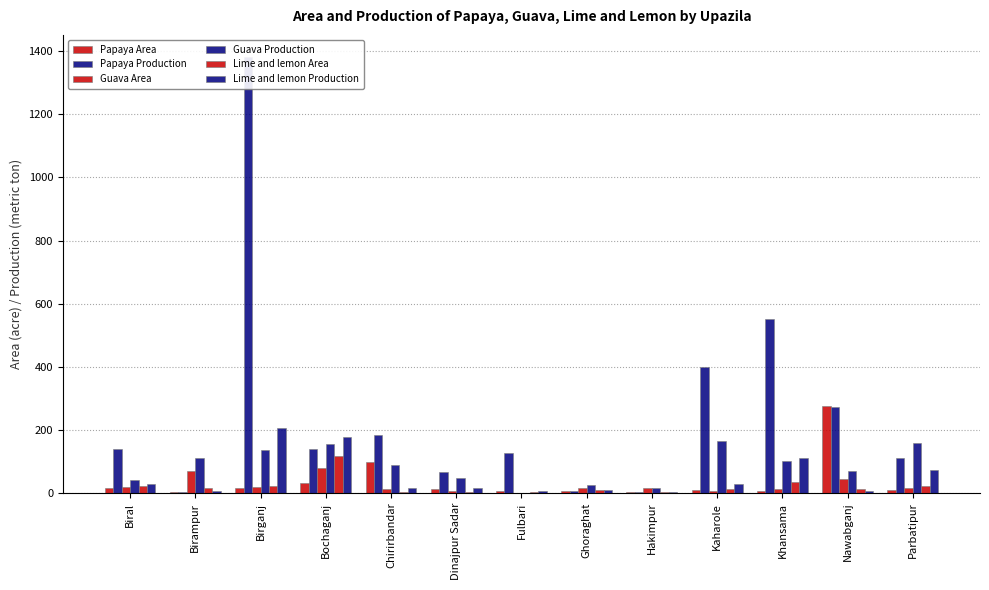

Which has a higher value, Parbatipur or Chirirbandar?

Chirirbandar